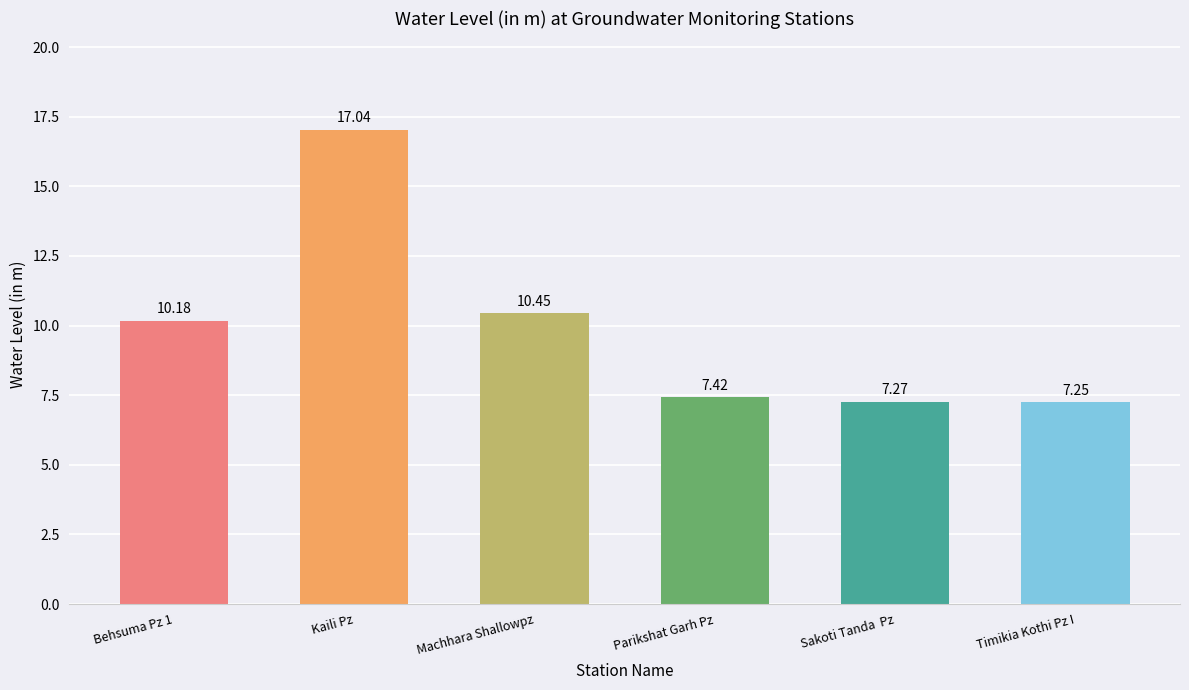

What is the ratio of the value at Behsuma Pz 1 to the value at Sakoti Tanda  Pz?

1.4